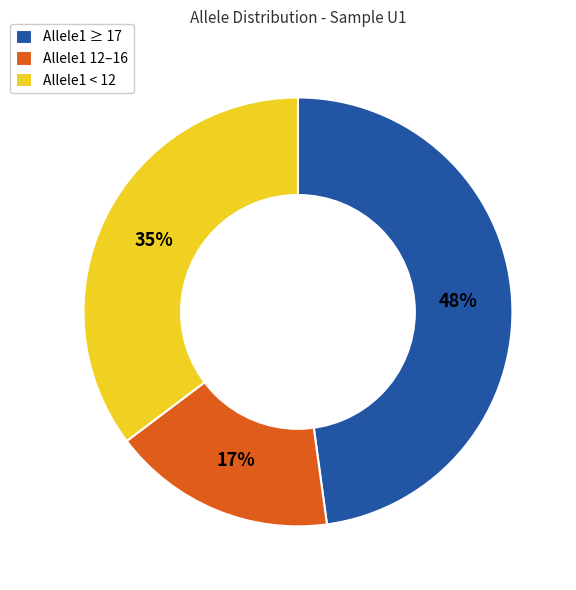

To the nearest percent, what is the difference between the largest and smallest slice percentages?

31%